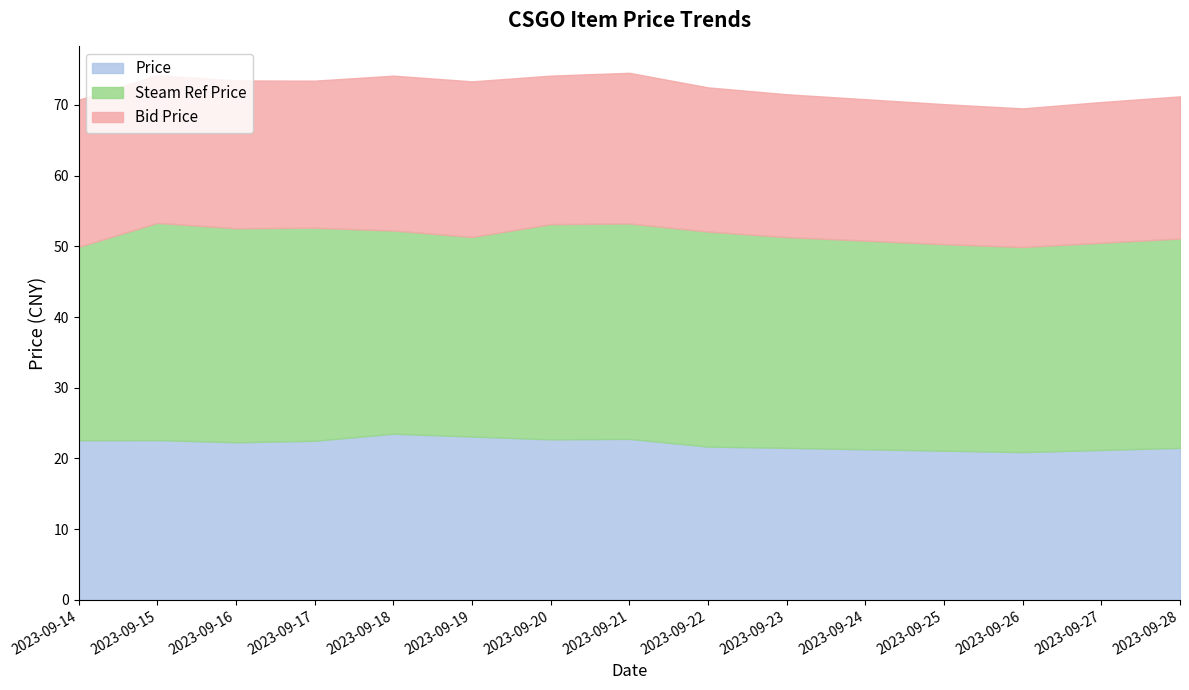

What is the approximate value of Steam Ref Price at 2023-09-24?

29.5